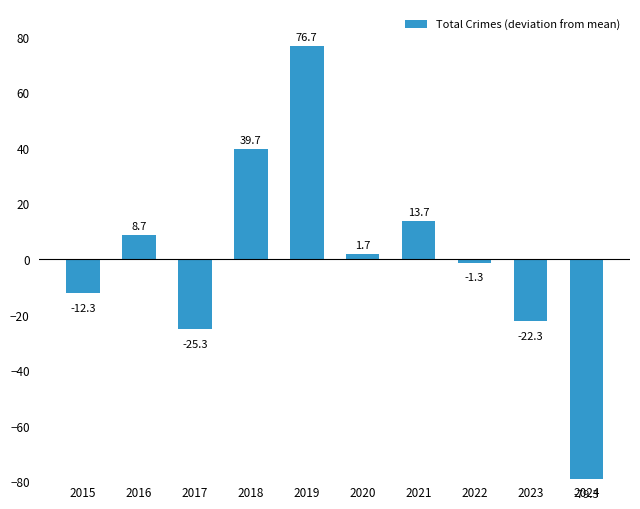

Count the number of categories in the chart.

10